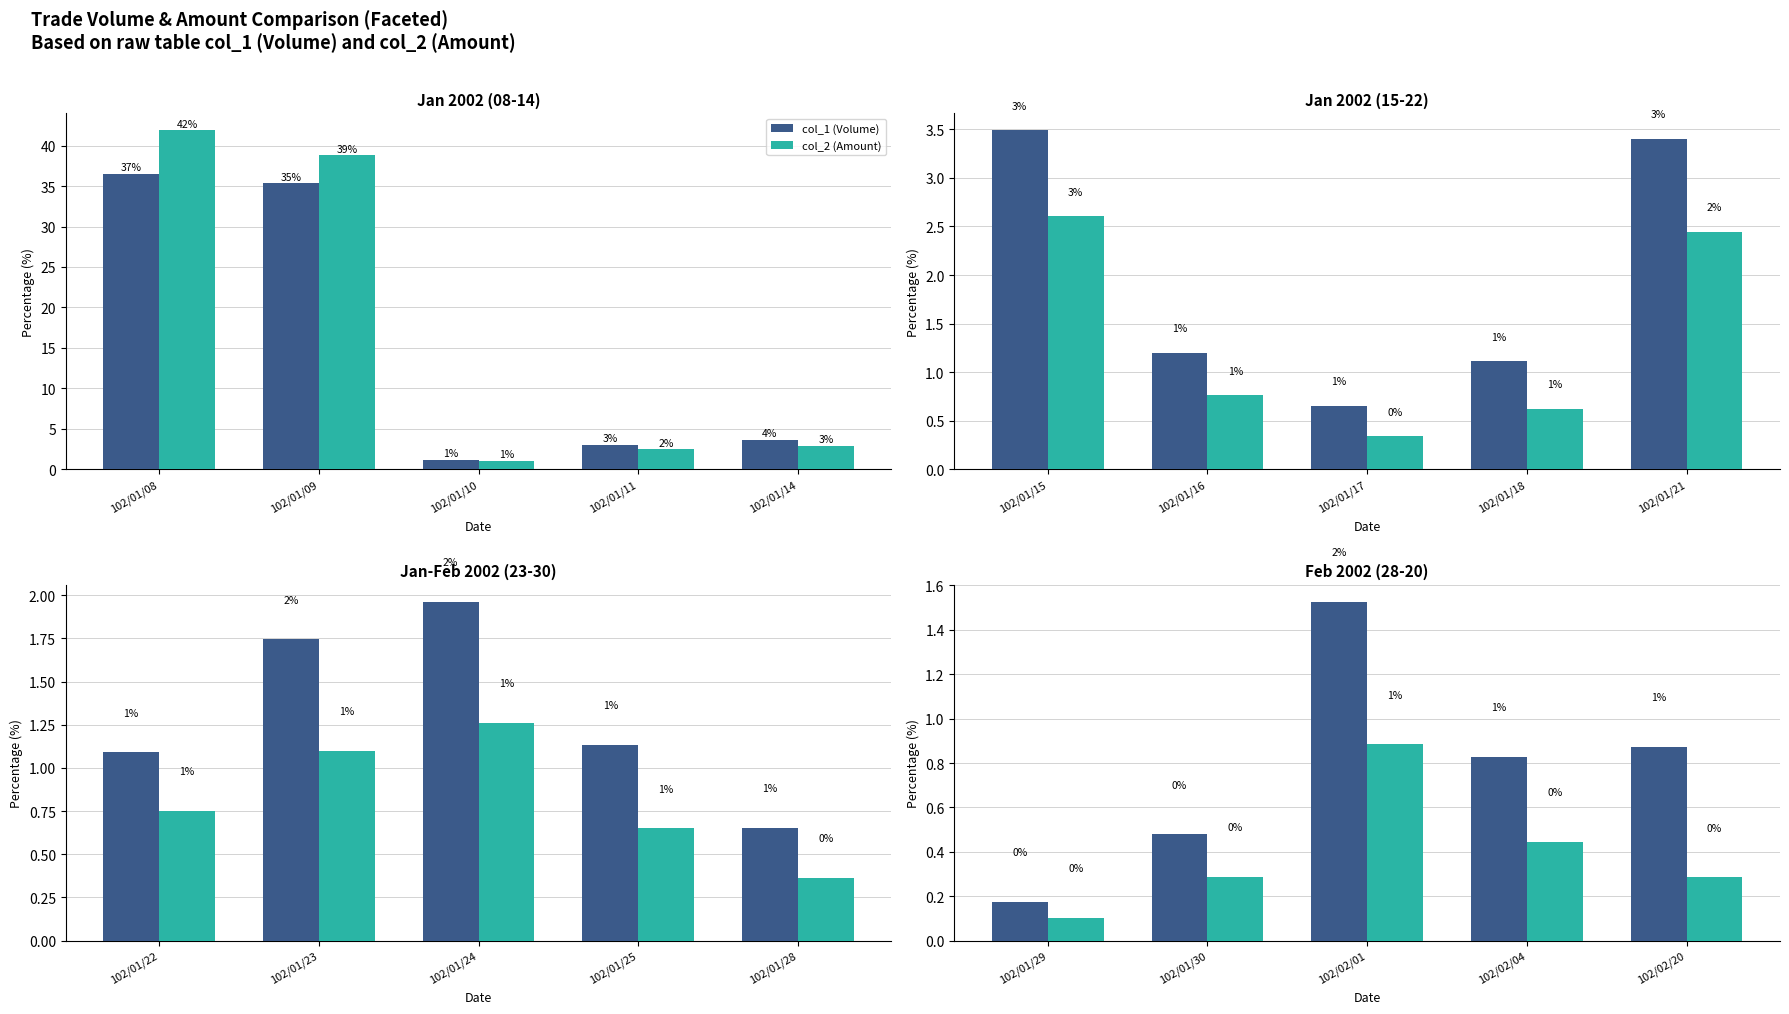

How many groups of bars are there?

5